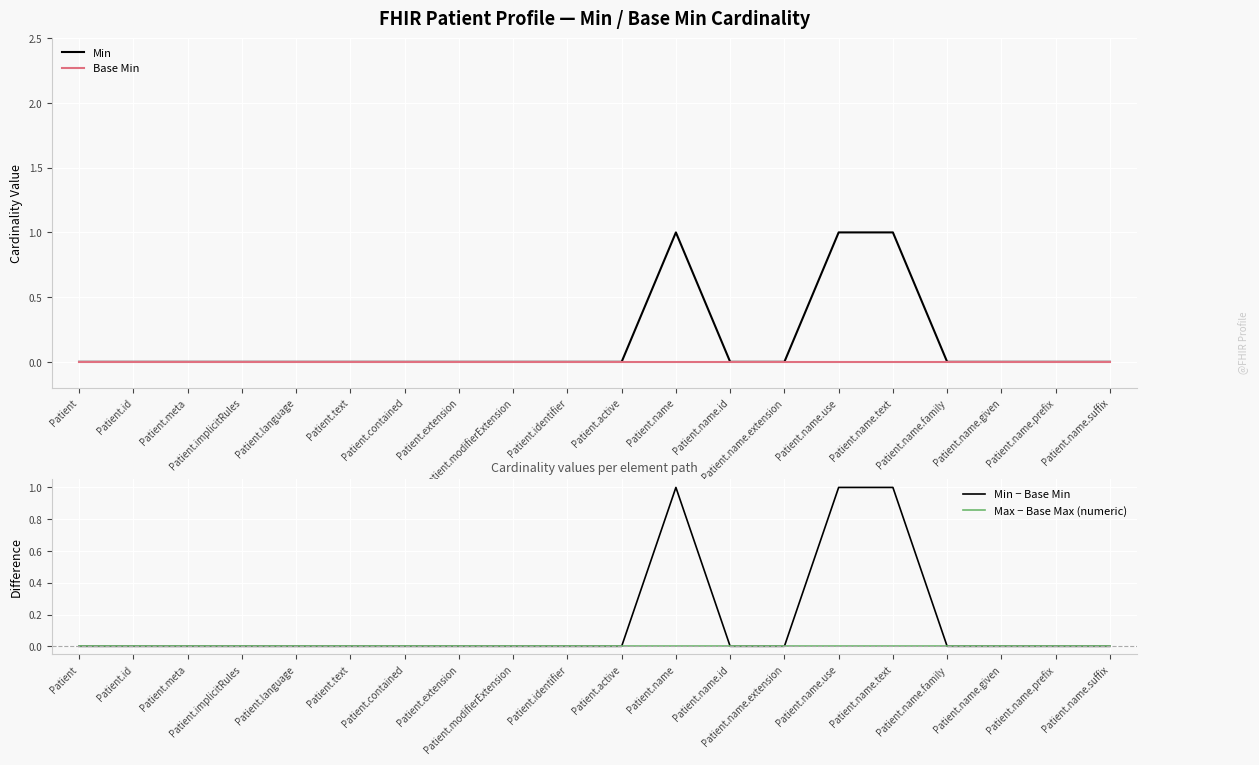

At which category is the sum across all series the highest?

Patient.name